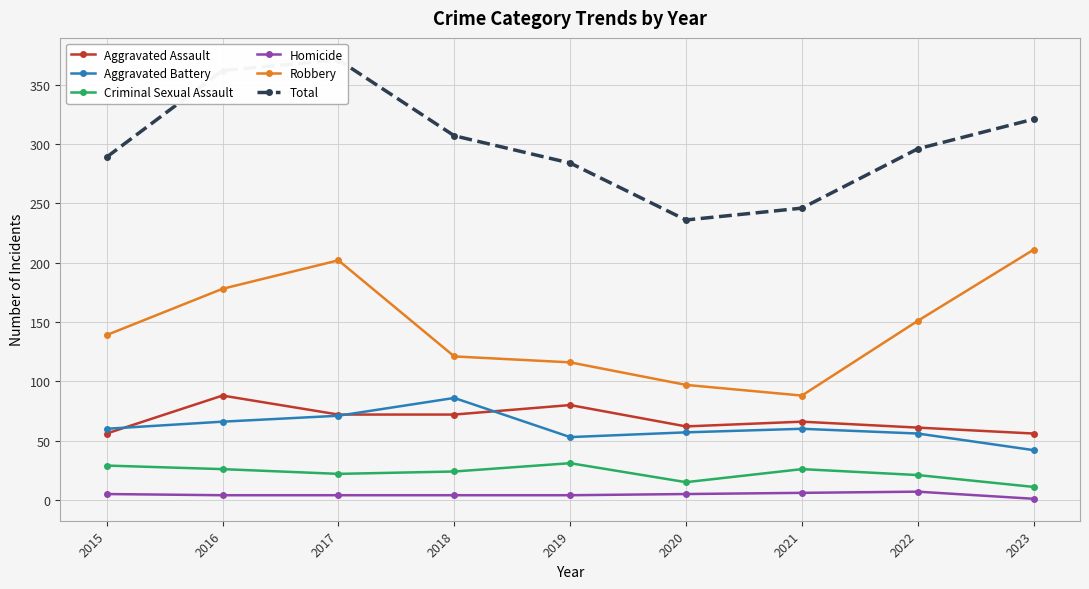

Which series has the largest total across all categories?

Total